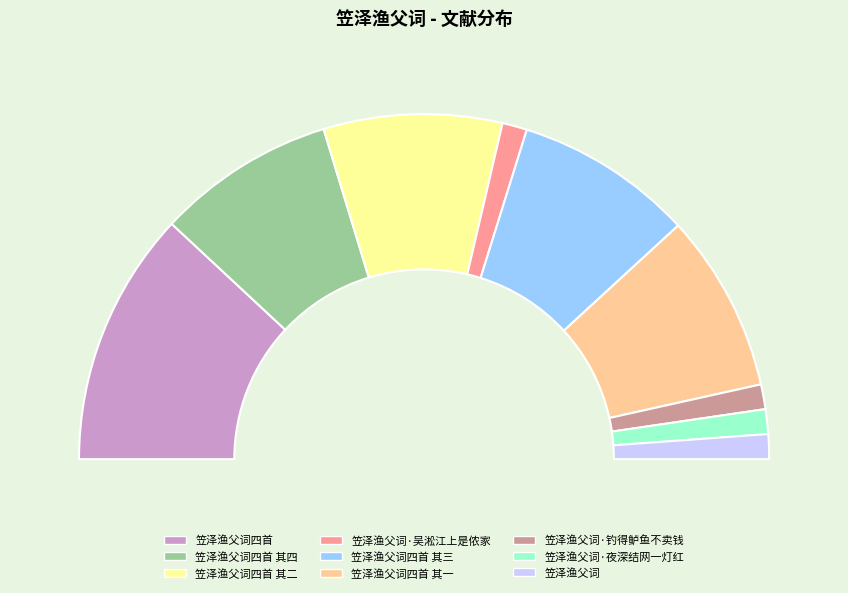

The 笠泽渔父词 slice represents 1% of the pie. True or false?

False